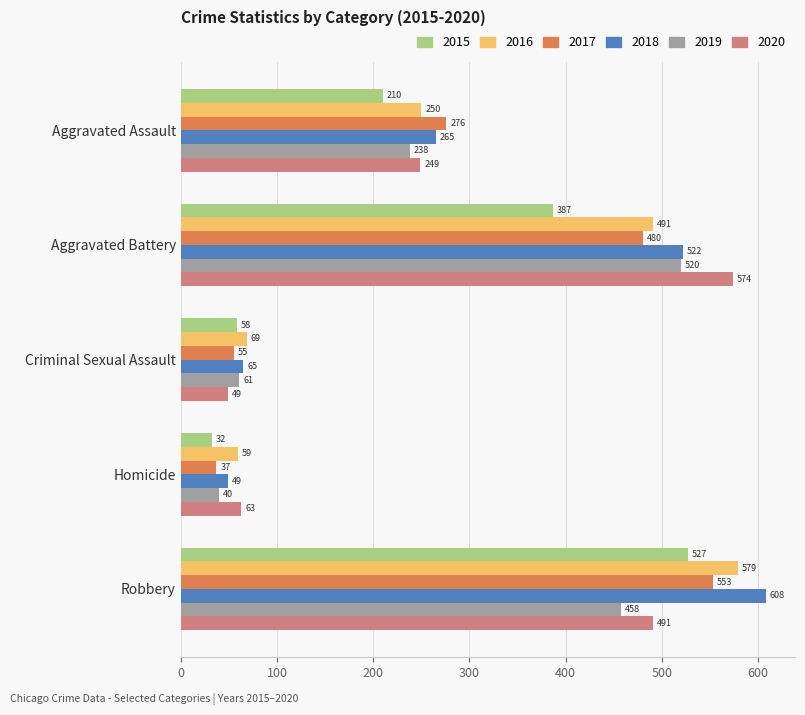

What is the difference between the maximum and second lowest values in the 2015 series?

469